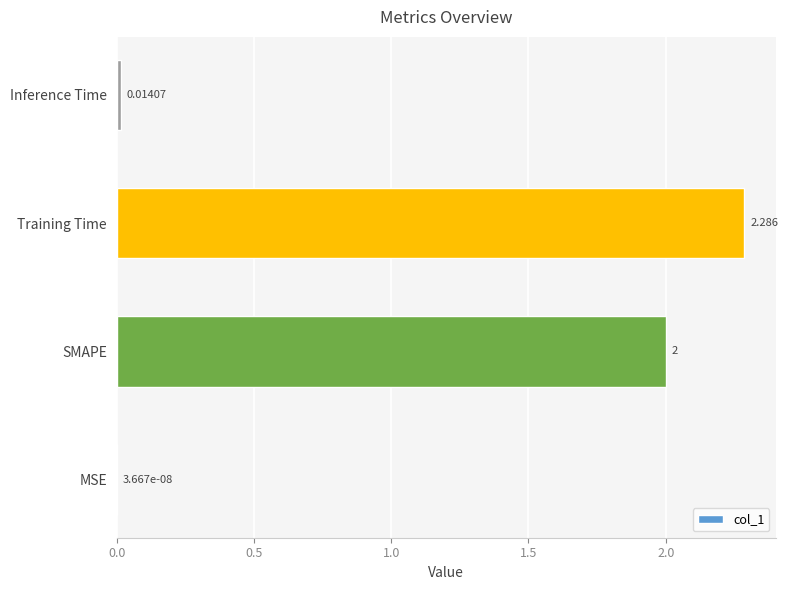

Which category has the highest value across all series?

Training Time